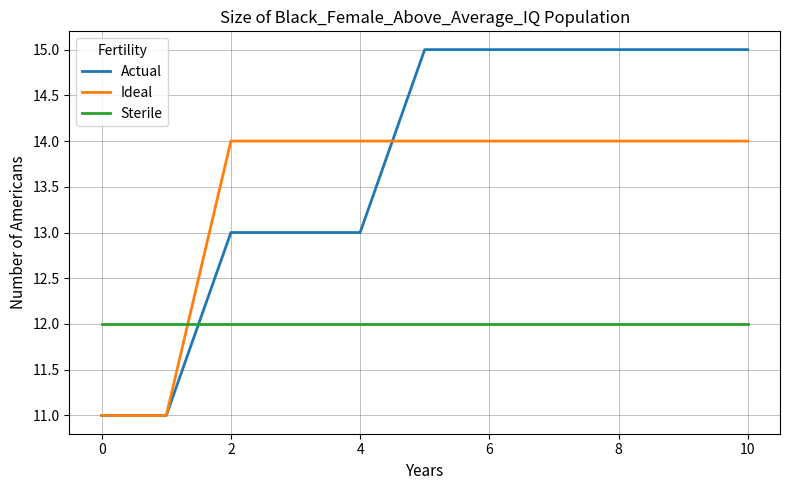

What is the sum of all Ideal values?

148